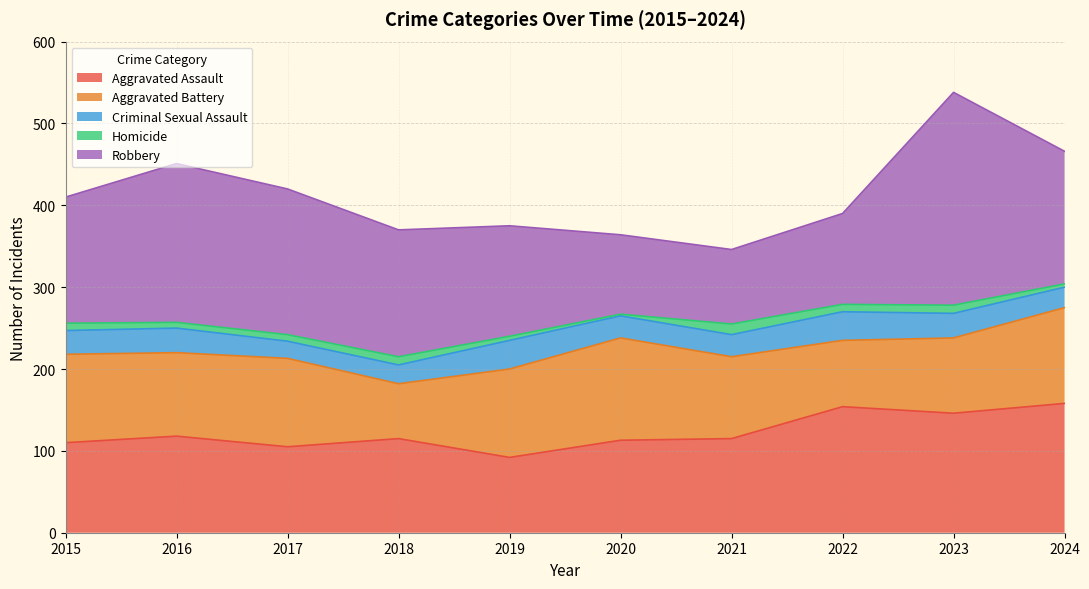

What is the sum of the Aggravated Assault values at 2021 and 2019?

207